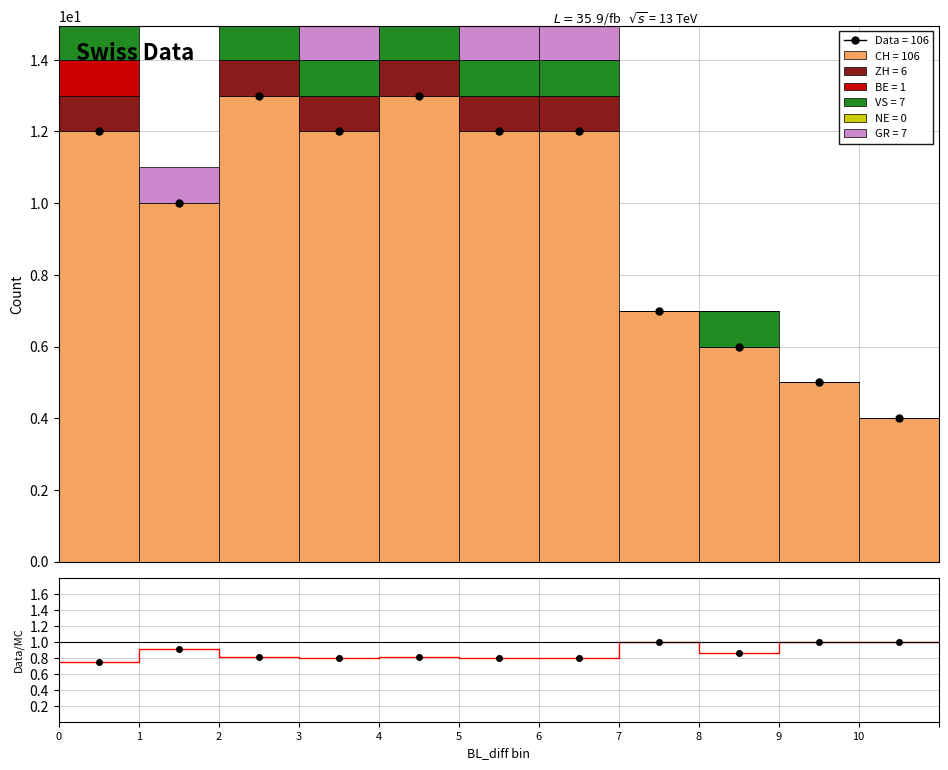

Is the value of GR at 9 greater than the value of BE at 8?

No